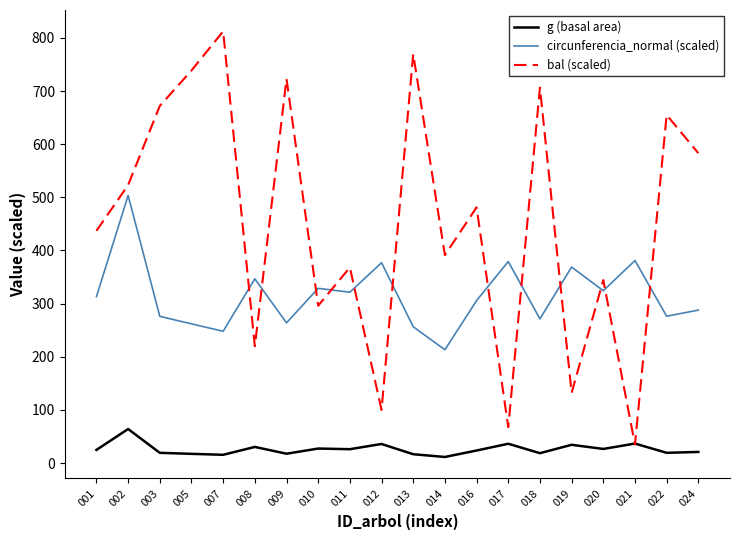

Where is the first local minimum for circunferencia_normal (scaled)?

007